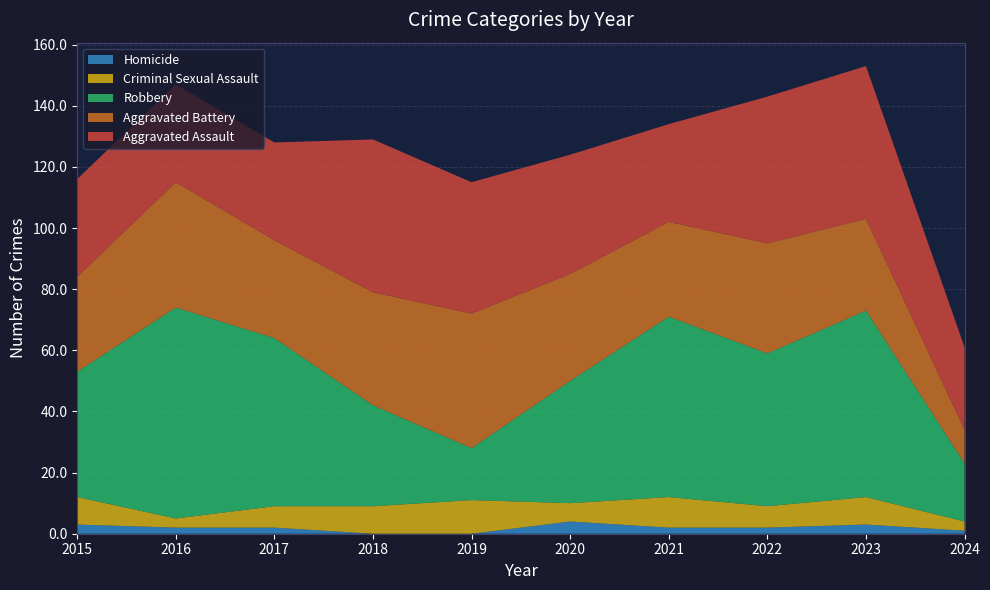

Reading left to right, transcribe all the data shown in this chart.

Aggravated Assault: 2015=32	2016=32	2017=32	2018=50	2019=43	2020=39	2021=32	2022=48	2023=50	2024=27
Aggravated Battery: 2015=31	2016=41	2017=32	2018=37	2019=44	2020=35	2021=31	2022=36	2023=30	2024=11
Criminal Sexual Assault: 2015=9	2016=3	2017=7	2018=9	2019=11	2020=6	2021=10	2022=7	2023=9	2024=3
Robbery: 2015=41	2016=69	2017=55	2018=33	2019=17	2020=40	2021=59	2022=50	2023=61	2024=19
Homicide: 2015=3	2016=2	2017=2	2018=0	2019=0	2020=4	2021=2	2022=2	2023=3	2024=1